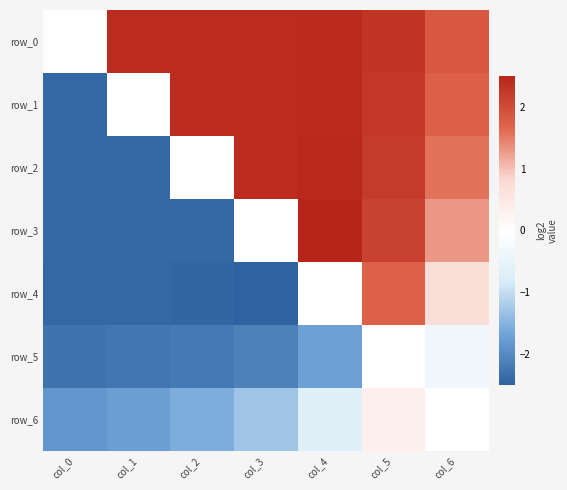

At which label does row_0 reach its minimum?

col_0